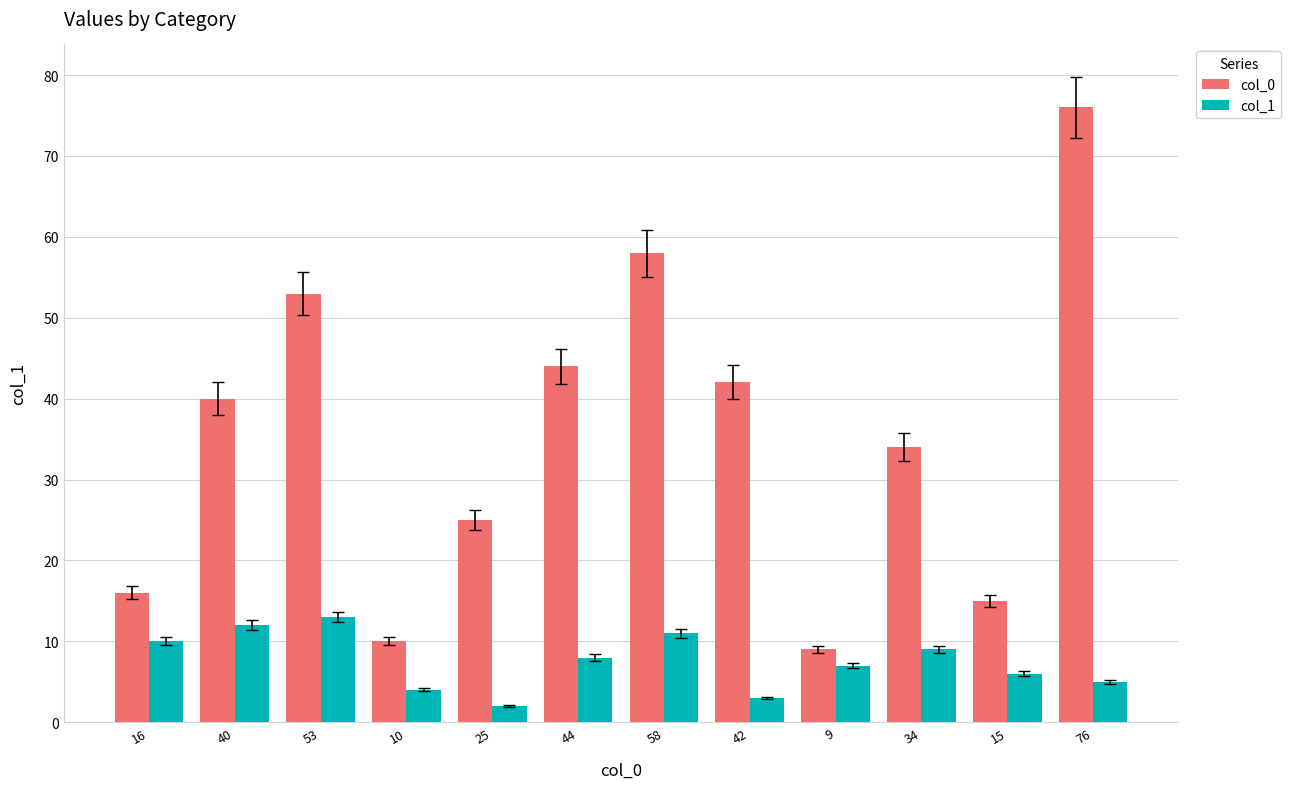

Which series changed the most between 25 and 76?

col_0